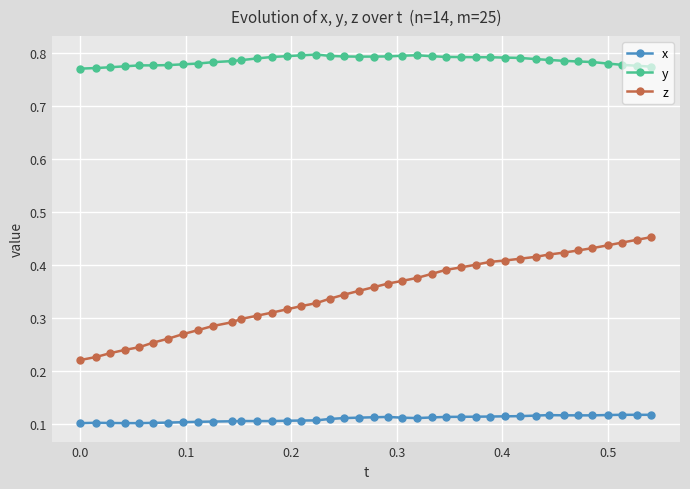

Which series has the largest total across all categories?

y